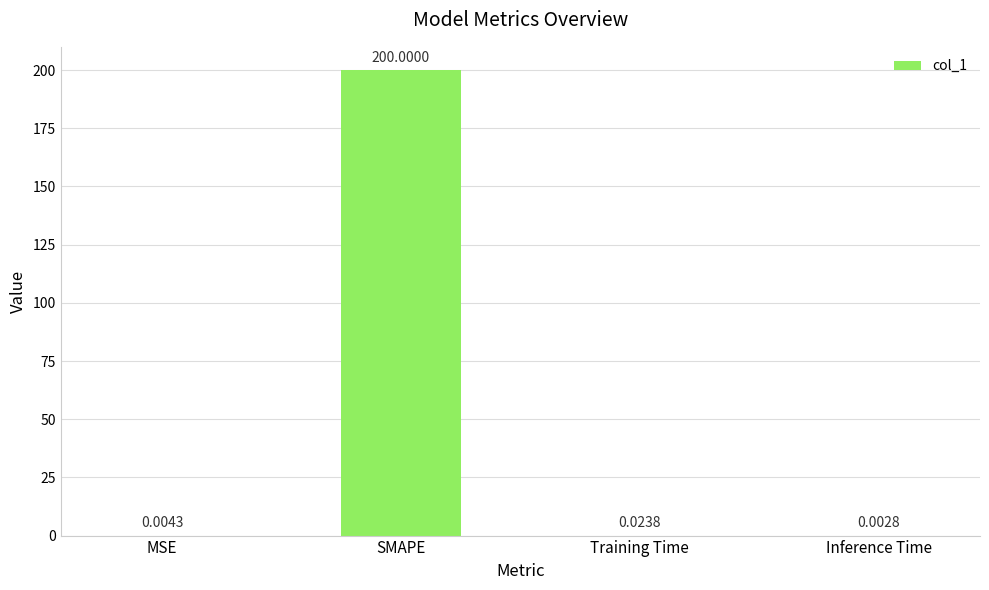

What is the approximate value at SMAPE?

200.0